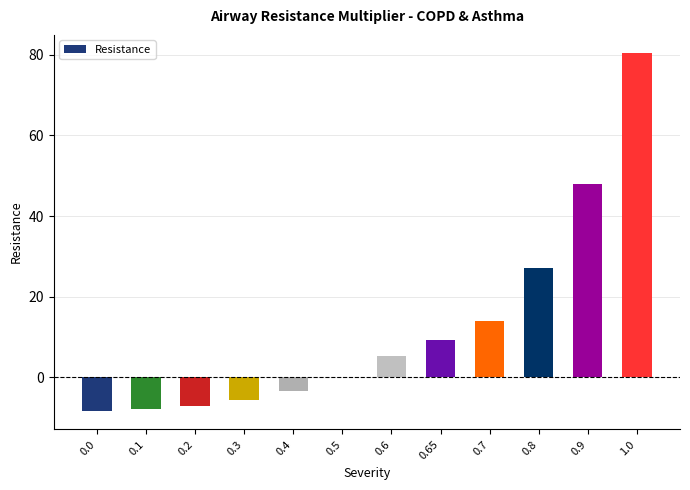

Count the number of data series in this chart.

1